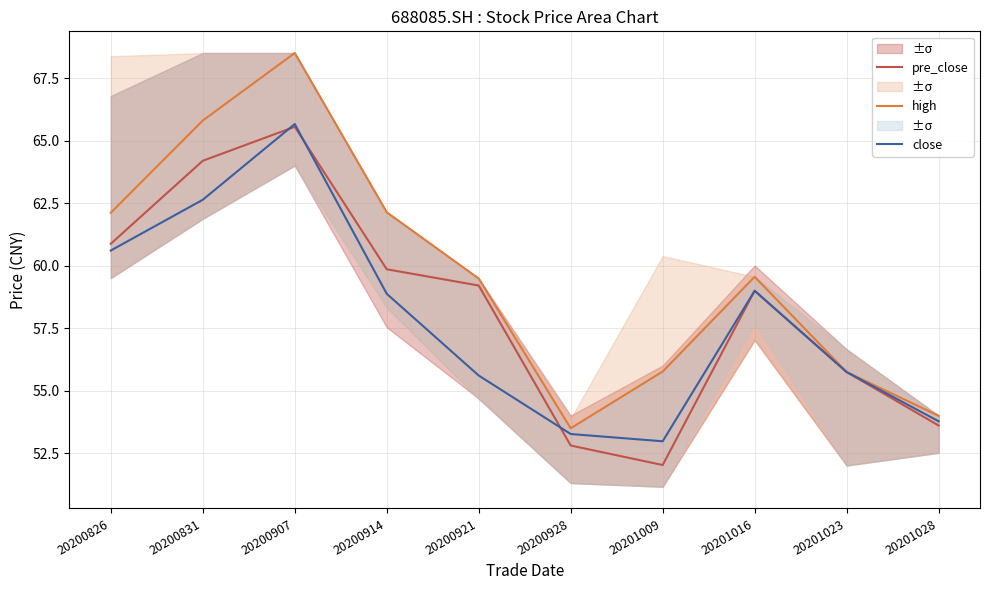

What is the approximate value of pre_close at 20201009?

52.0